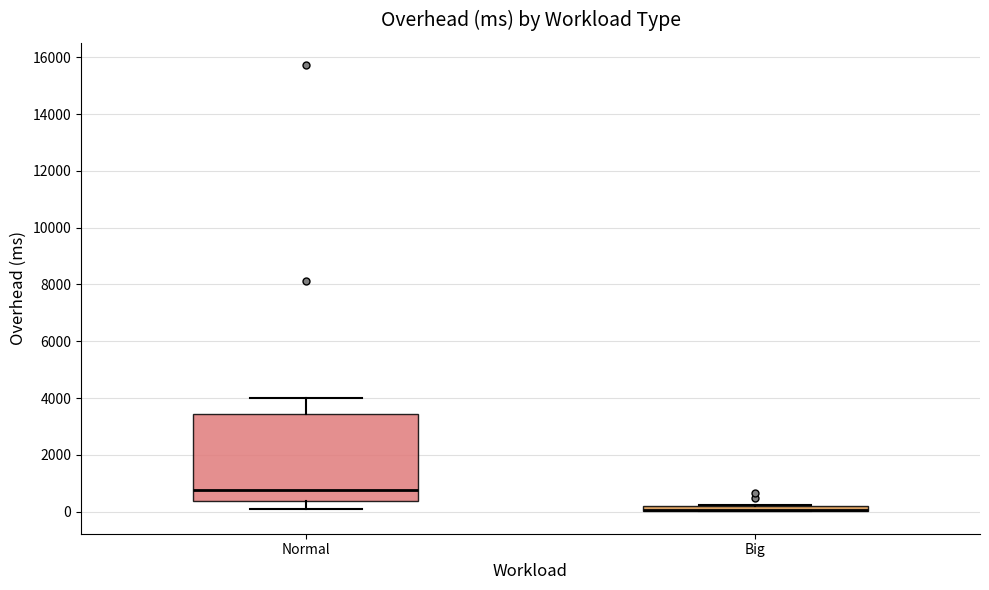

Which box is the tallest, from its lower edge to its upper edge?

Normal